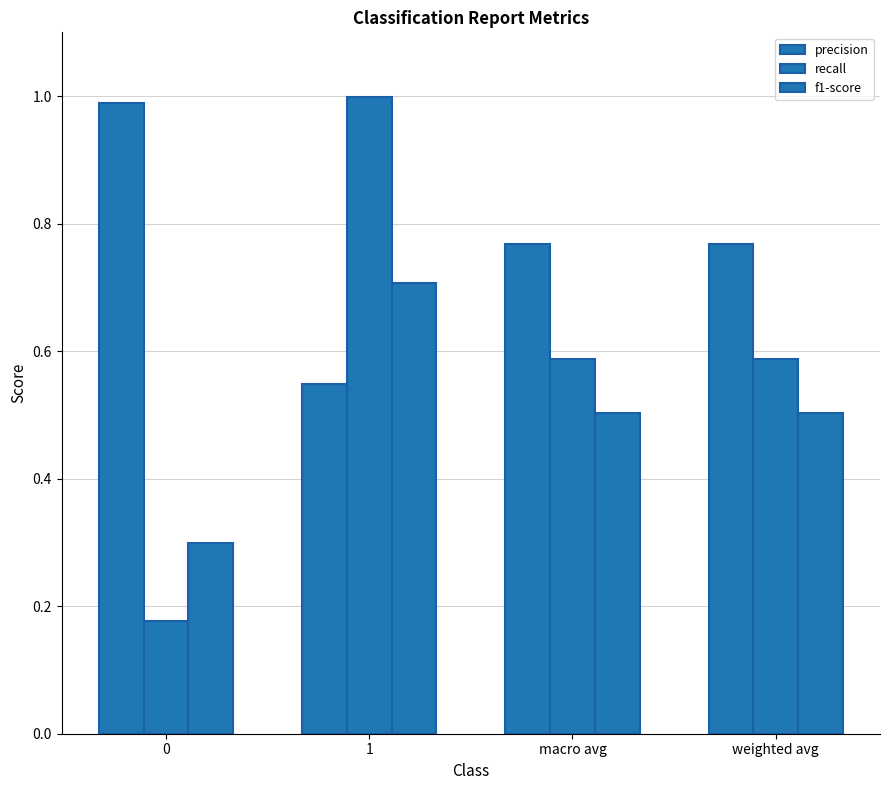

Between macro avg and 1, which is larger?

macro avg